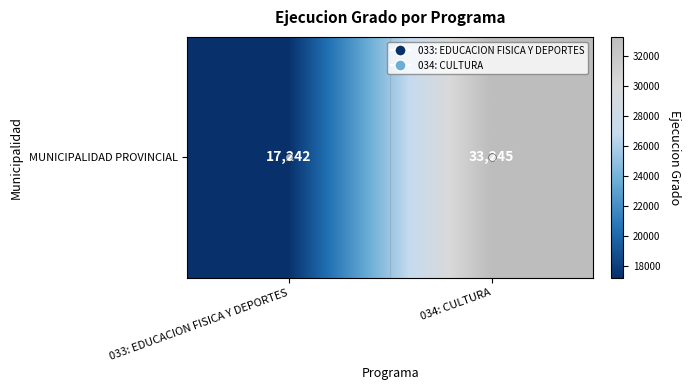

What is the sum of all values?

50487